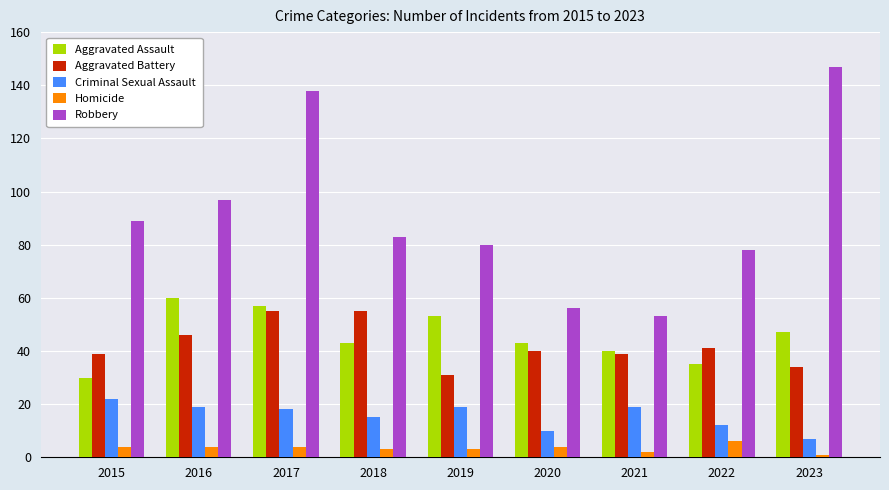

List the labels in order of Robbery value, largest first.

2023, 2017, 2016, 2015, 2018, 2019, 2022, 2020, 2021